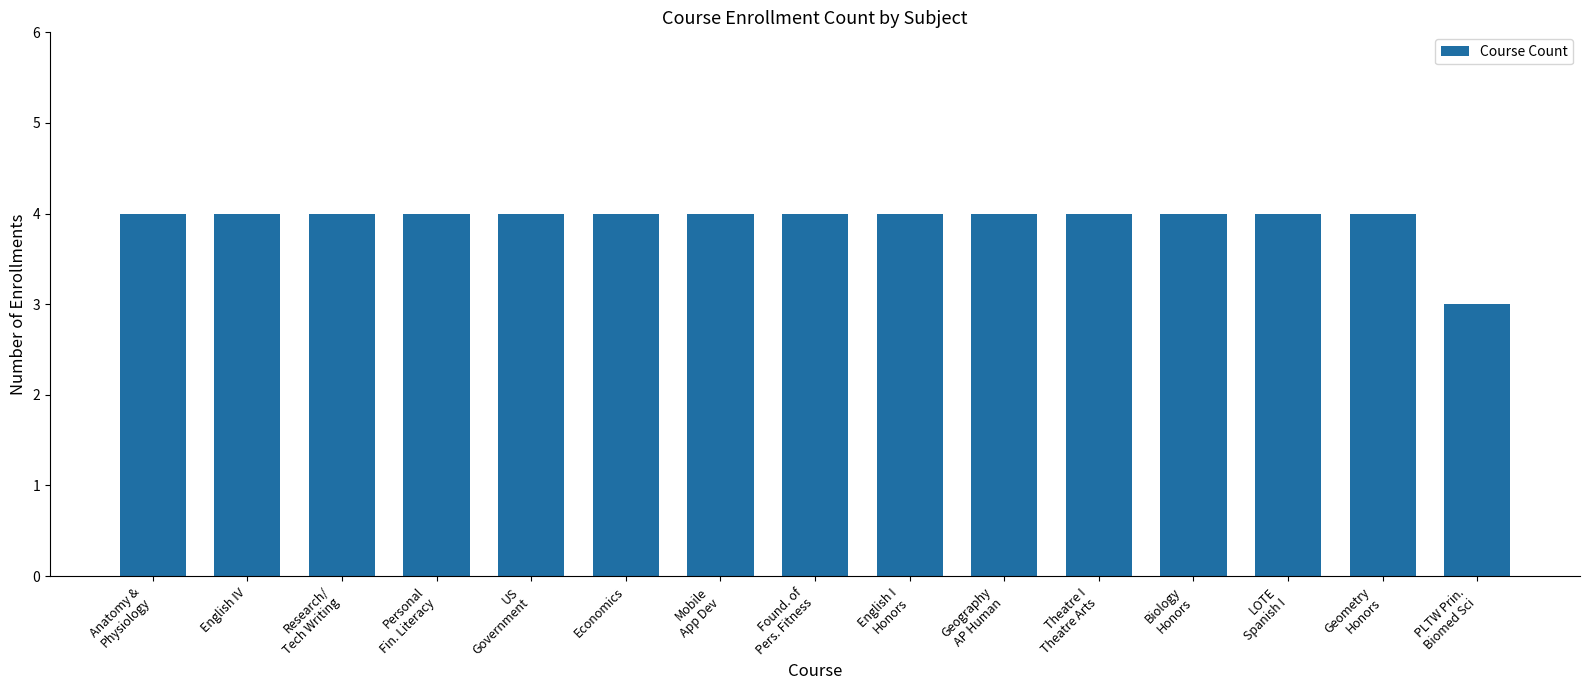

What position from the left is Geography
AP Human?

10